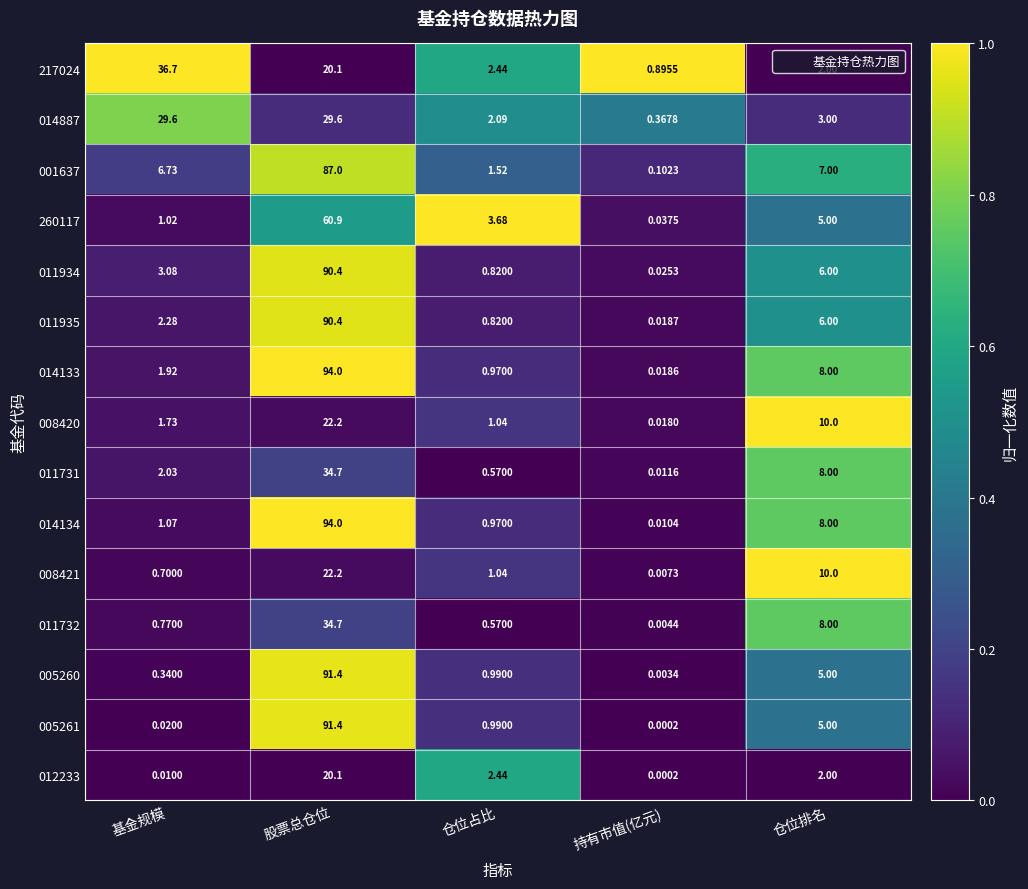

Is the value of 011732 at 股票总仓位 greater than the value of 014887 at 基金规模?

Yes